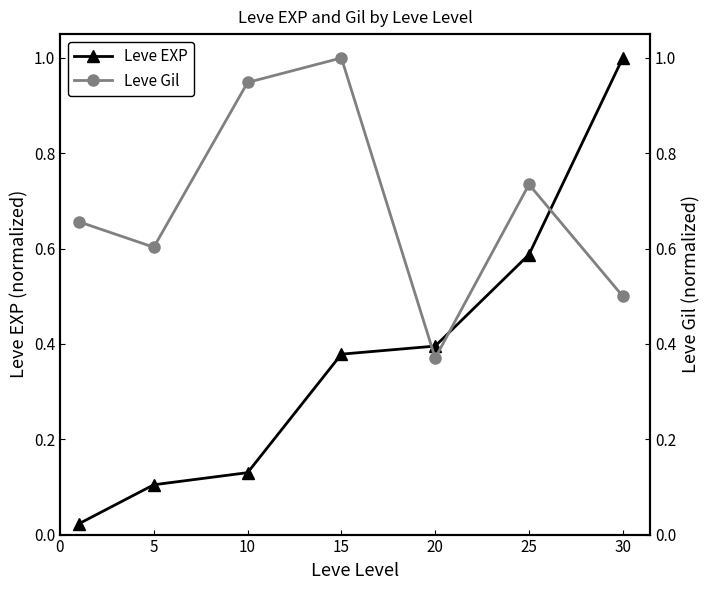

Is it true that Leve EXP equals 0.2 at 5?

False